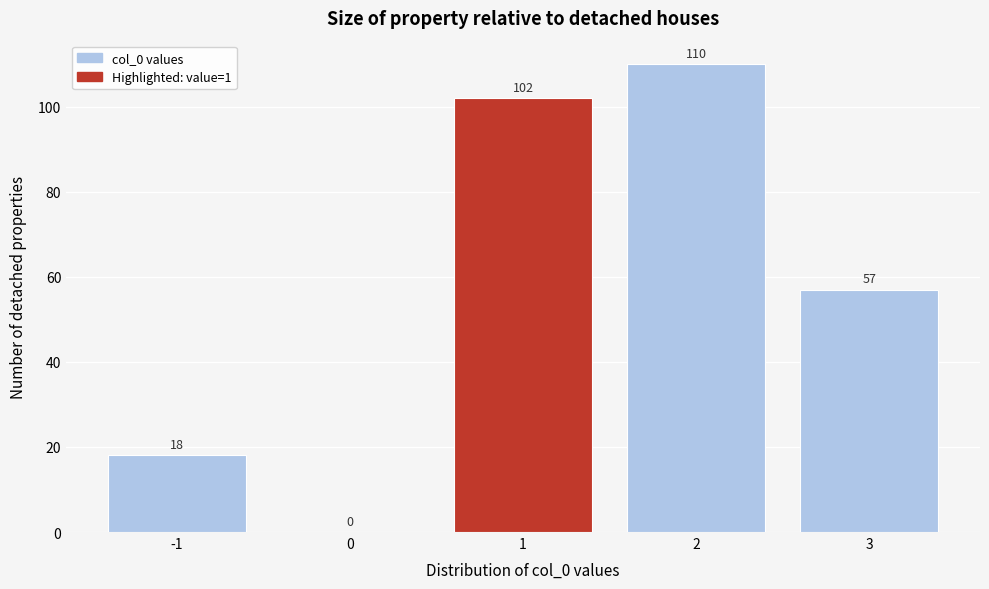

Which range on the x-axis has the tallest bar?

1.5 to 2.5